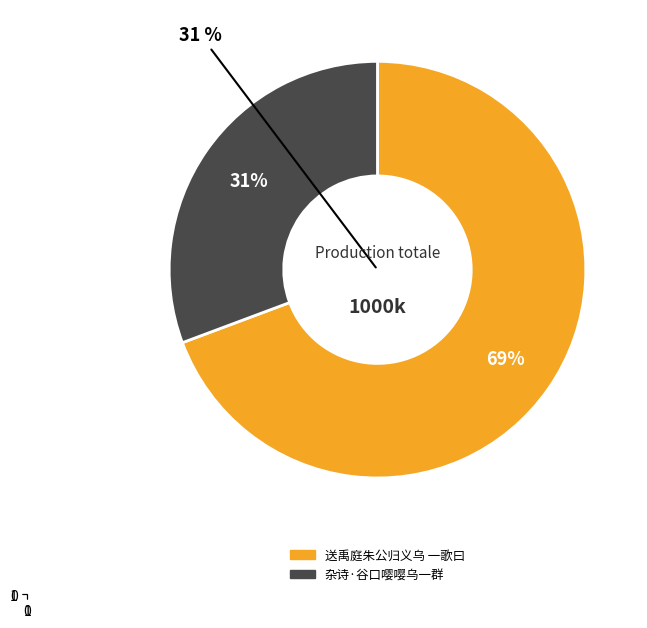

To the nearest percent, what percentage of the pie is 送禹庭朱公归义乌 一歌曰?

69%